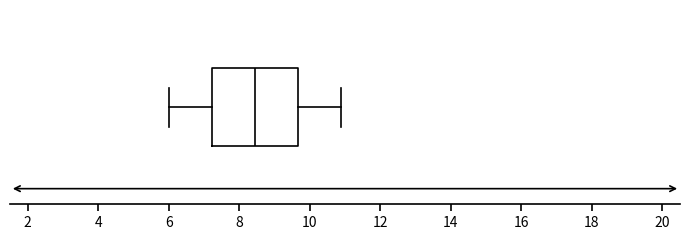

Read this box plot against the x-axis: the position of the median line, the range covered by the box, and the ends of both whiskers. The values are not printed on the chart, so give them approximately, as read against the axis.

median 8.4, box 7.2 to 9.6, whiskers 6.0 to 11.0